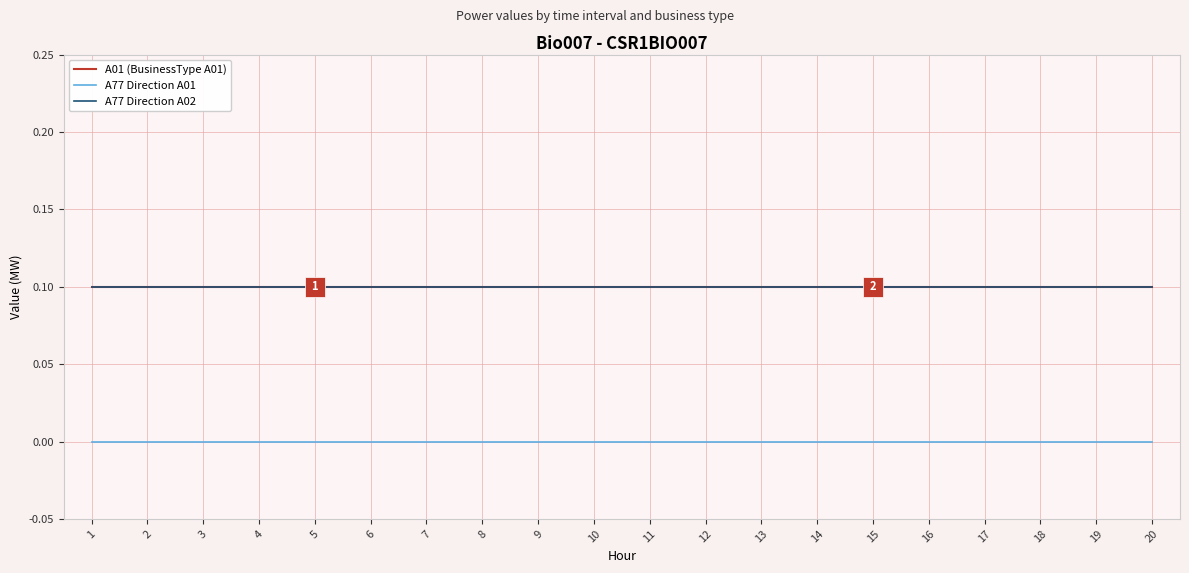

Does the chart have visible grid lines?

Yes